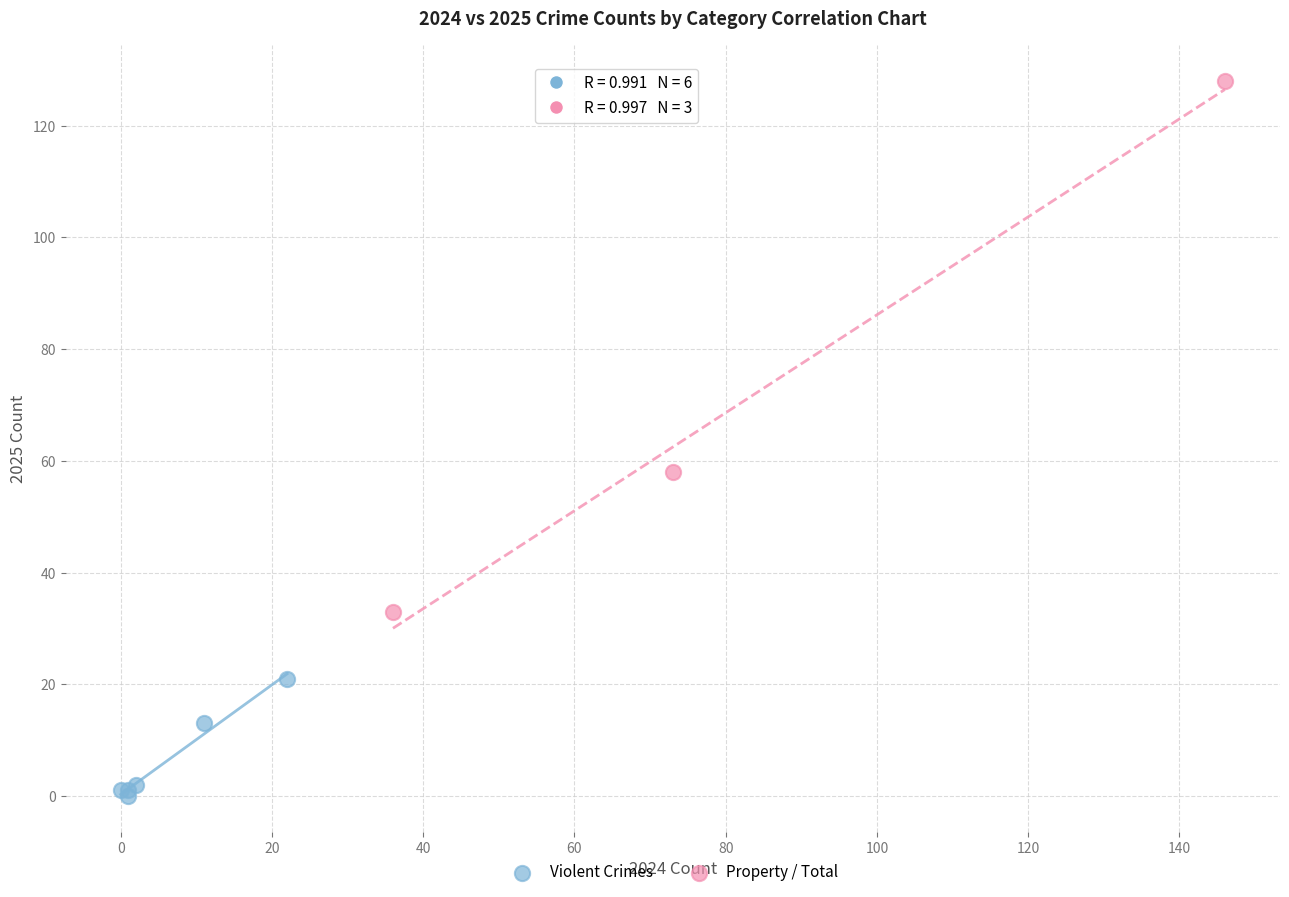

Which series reaches the minimum Y coordinate?

Violent Crimes